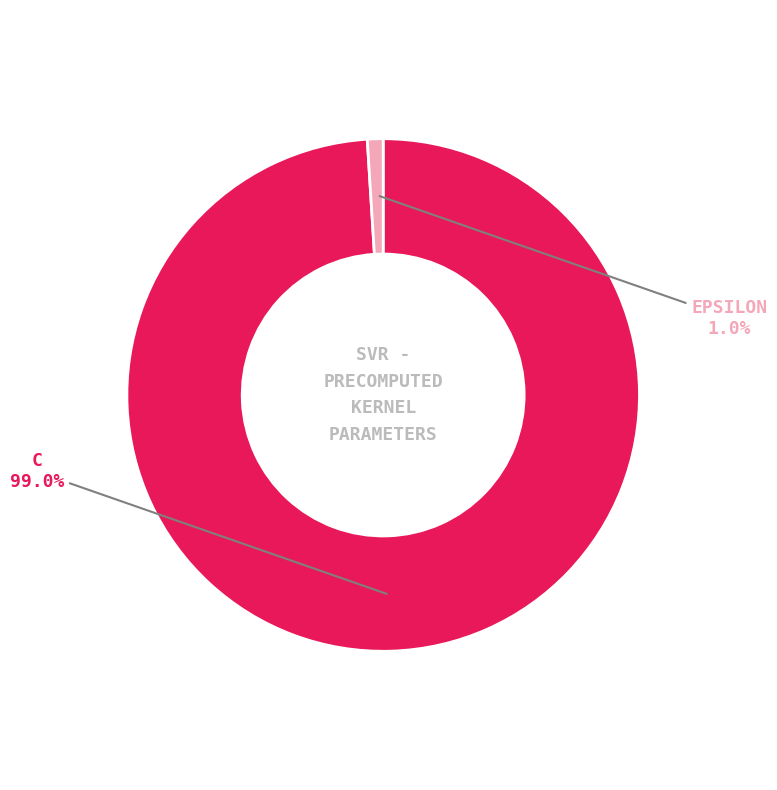

Is there any slice that represents more than half of the pie?

Yes